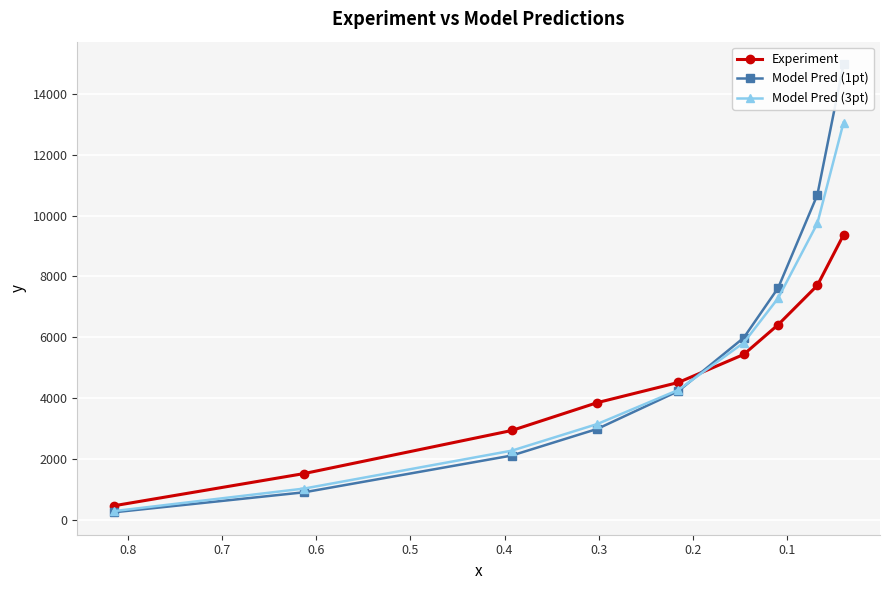

List the series in order of their overall mean, highest first.

Model Pred (1pt), Model Pred (3pt), Experiment